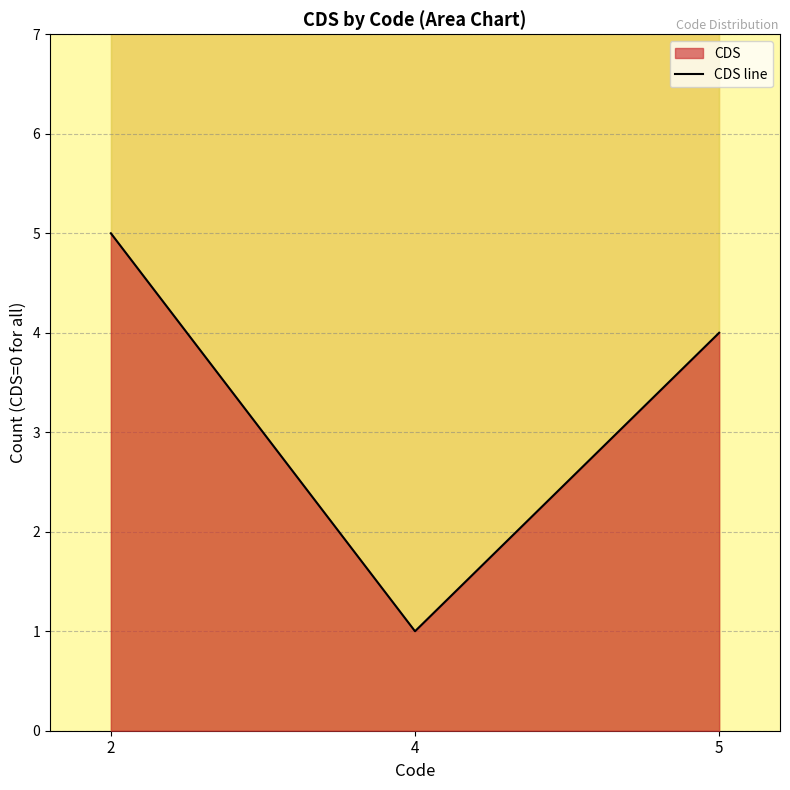

What is the difference between the maximum and minimum values?

4